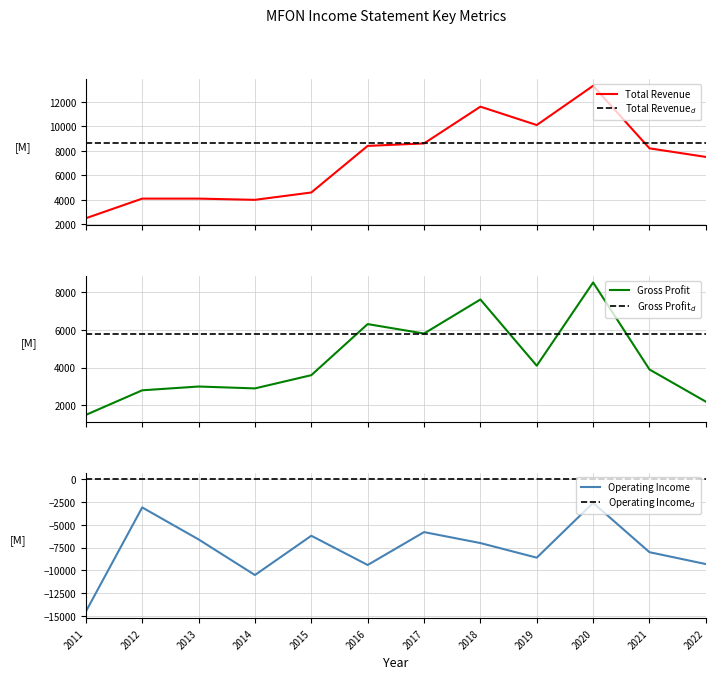

Where does the Total Revenue series first go above 8200?

2016